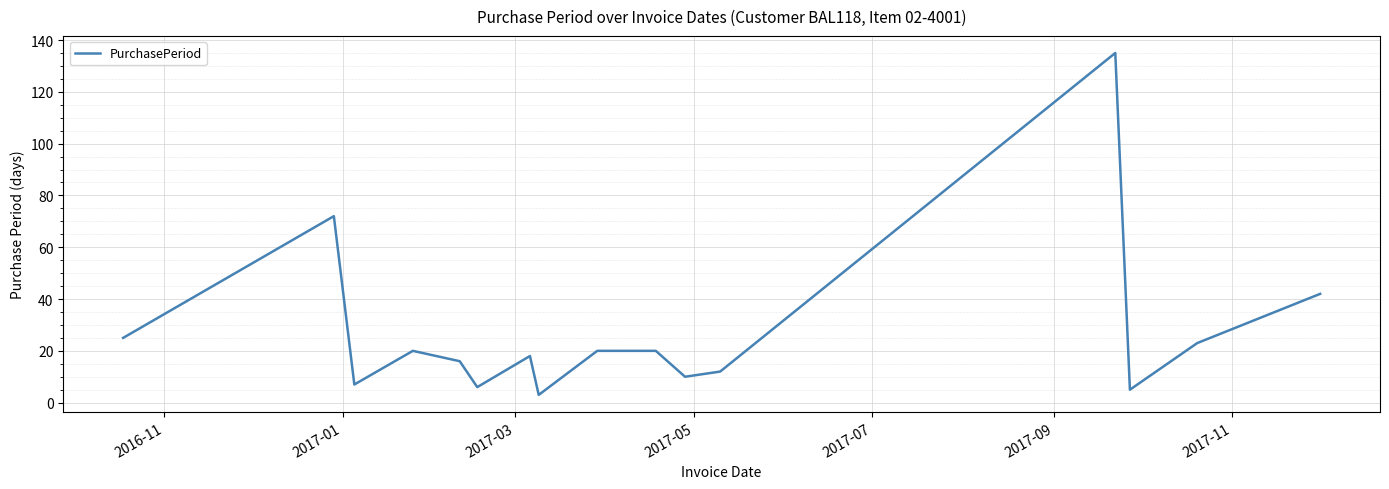

What is the maximum value shown in the chart?

135